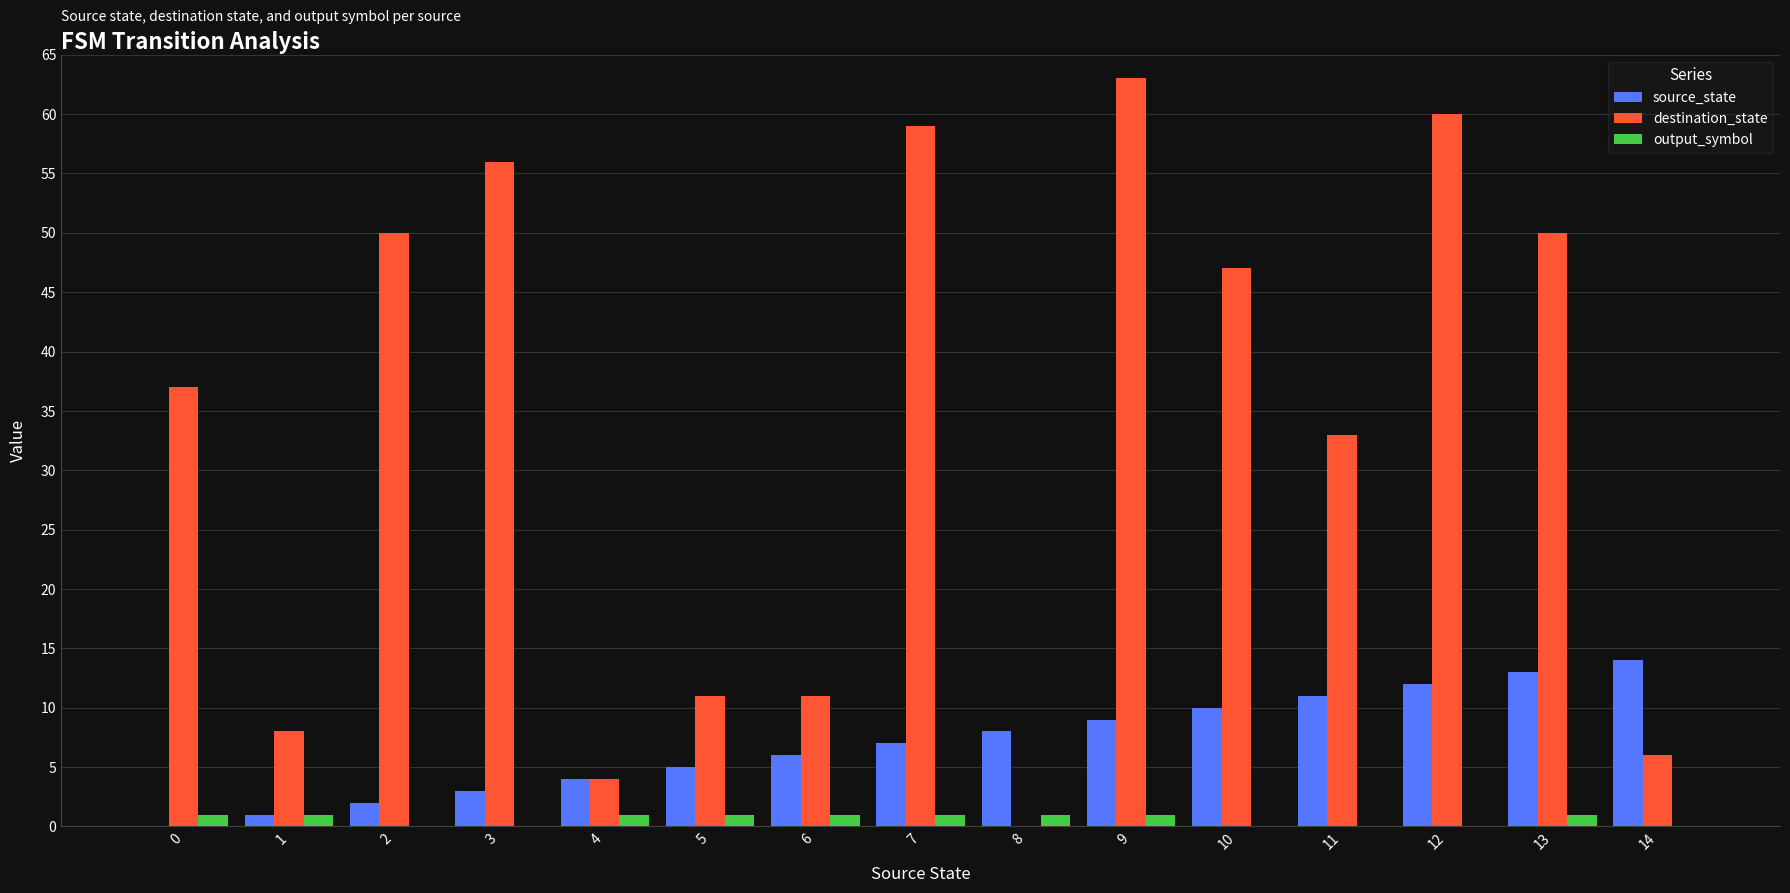

The value of destination_state at 7 is 59. True or false?

True